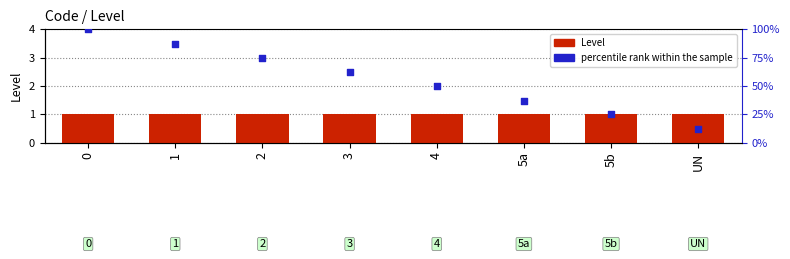

Which series has the widest spread of Y values?

percentile rank within the sample